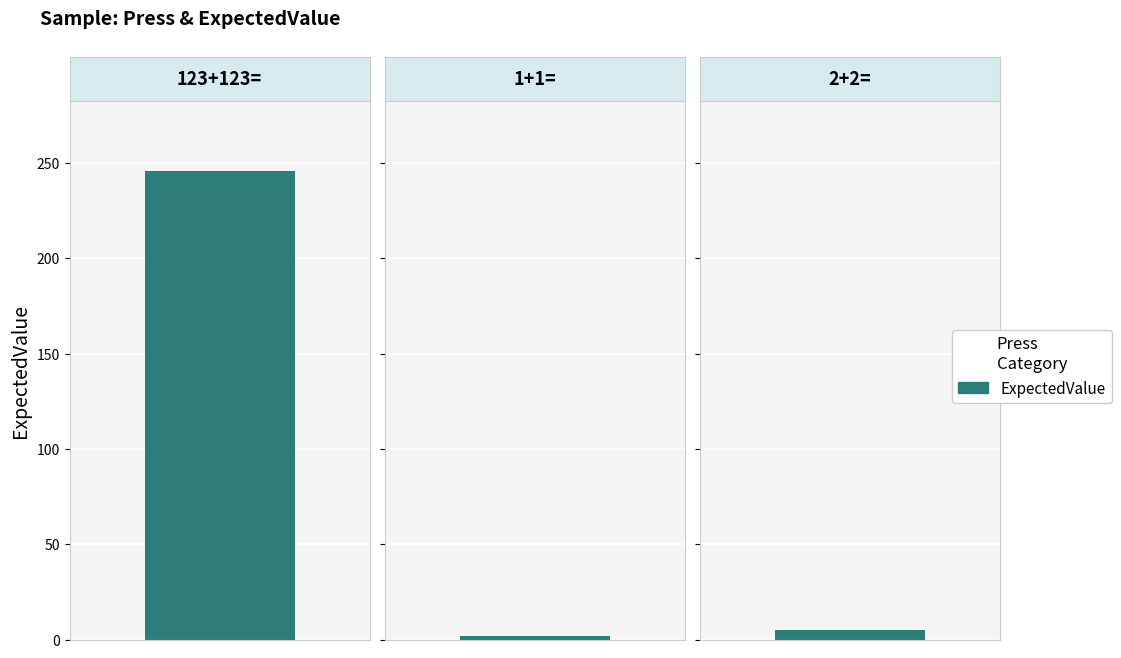

The chart shows a value of 5 at 2+2=. True or false?

True